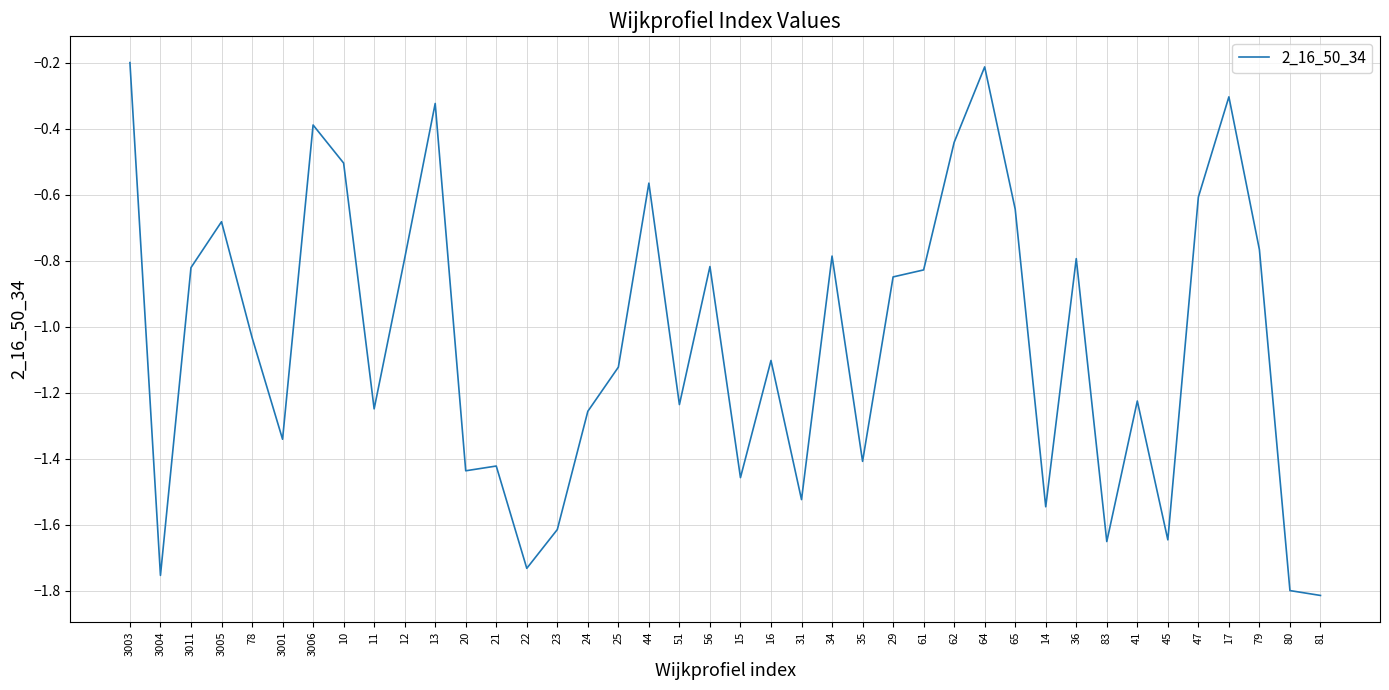

What position from the right is 22?

27